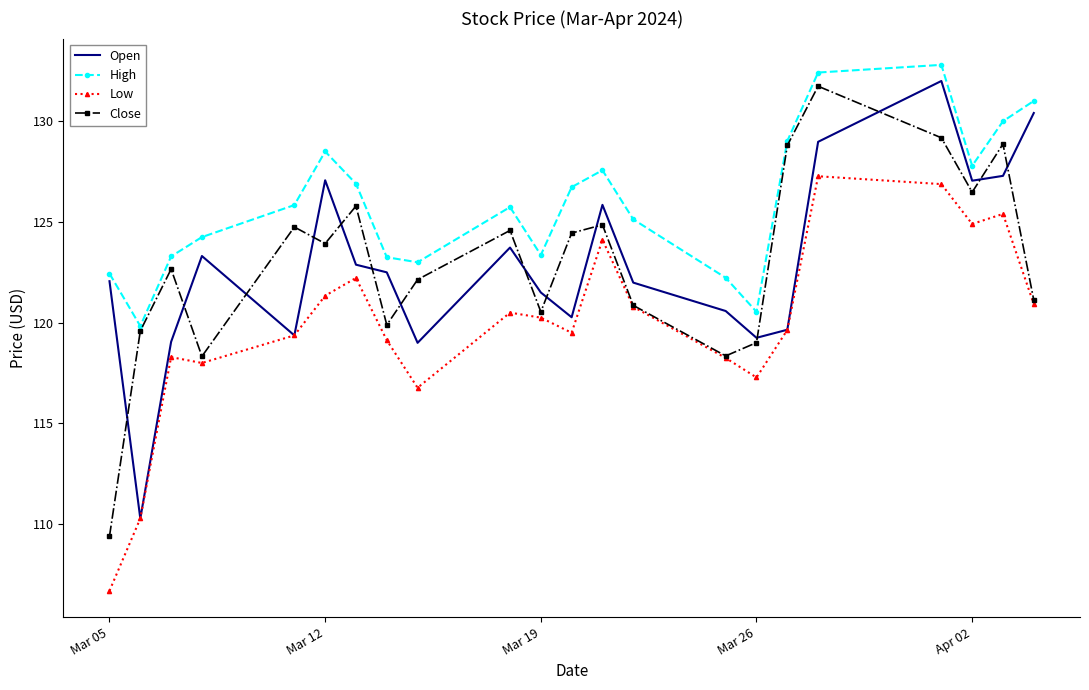

What is the minimum value shown in the chart?

106.7